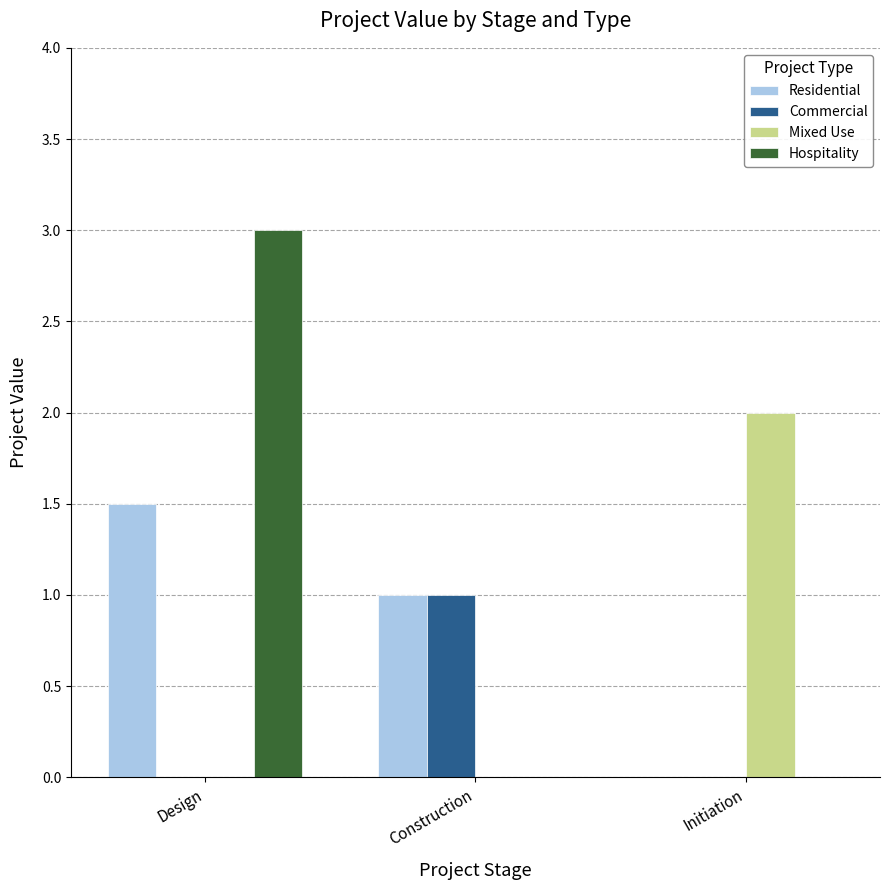

What is the sum of all Residential values?

2.5